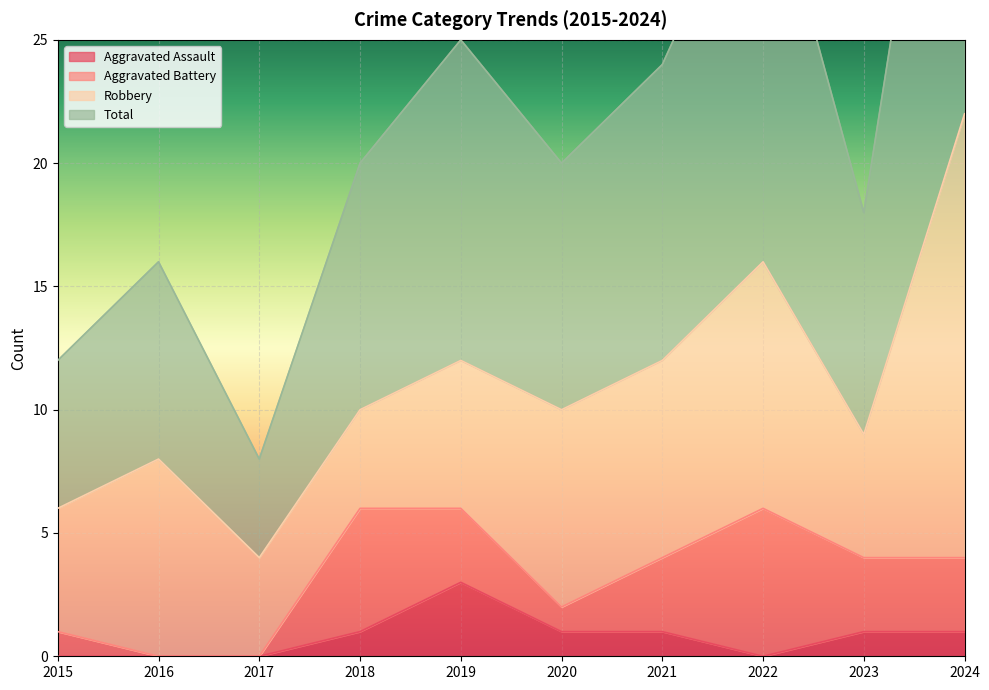

The Aggravated Assault series shows 1 at 2018. True or false?

True